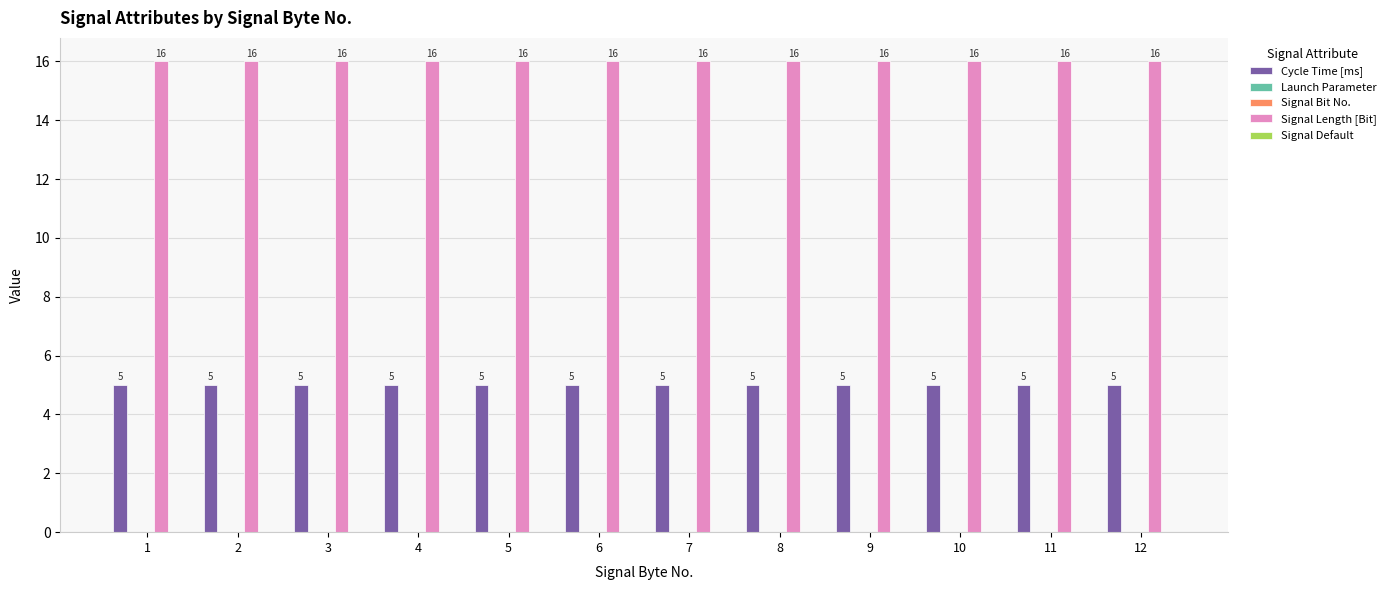

True or false: Cycle Time [ms] has a value of 1 at 7.

False